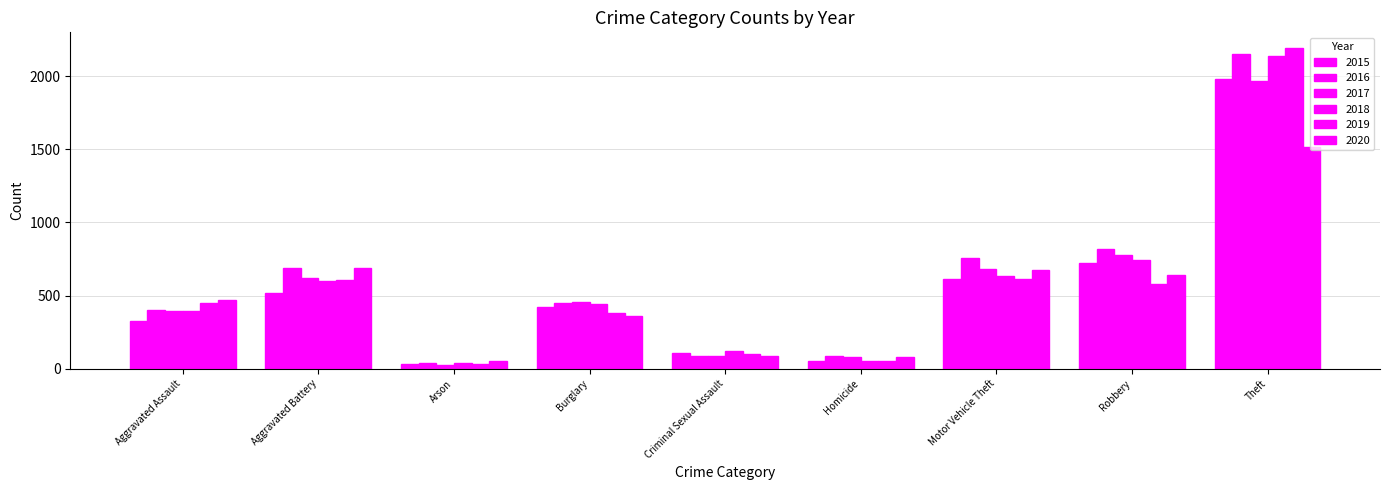

Which series has the largest total across all categories?

2016